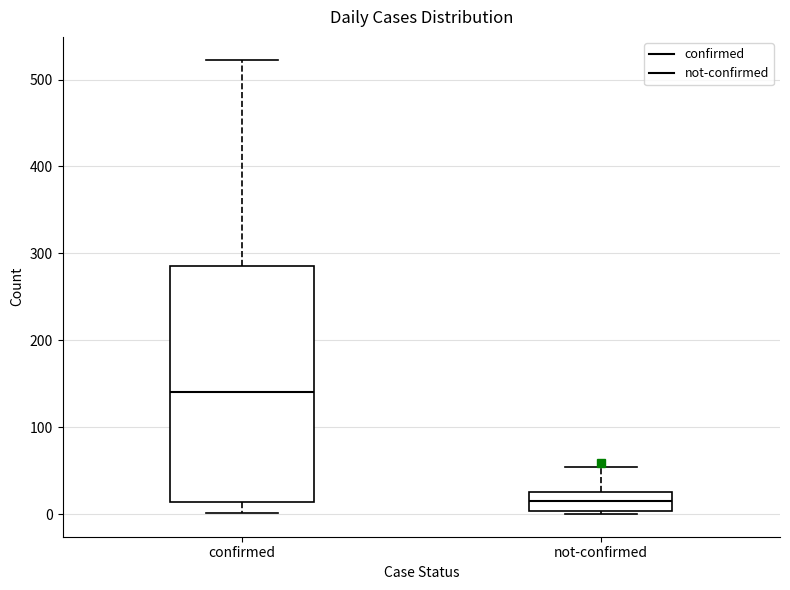

Reading left to right, read every box against the y-axis: the position of its median line, the range the box covers, and the ends of its whiskers. The values are not printed on the chart, so give them approximately, as read against the axis.

confirmed: median 140, box 10 to 290, whiskers 0 to 520
not-confirmed: median 10, box 0 to 30, whiskers 0 to 50